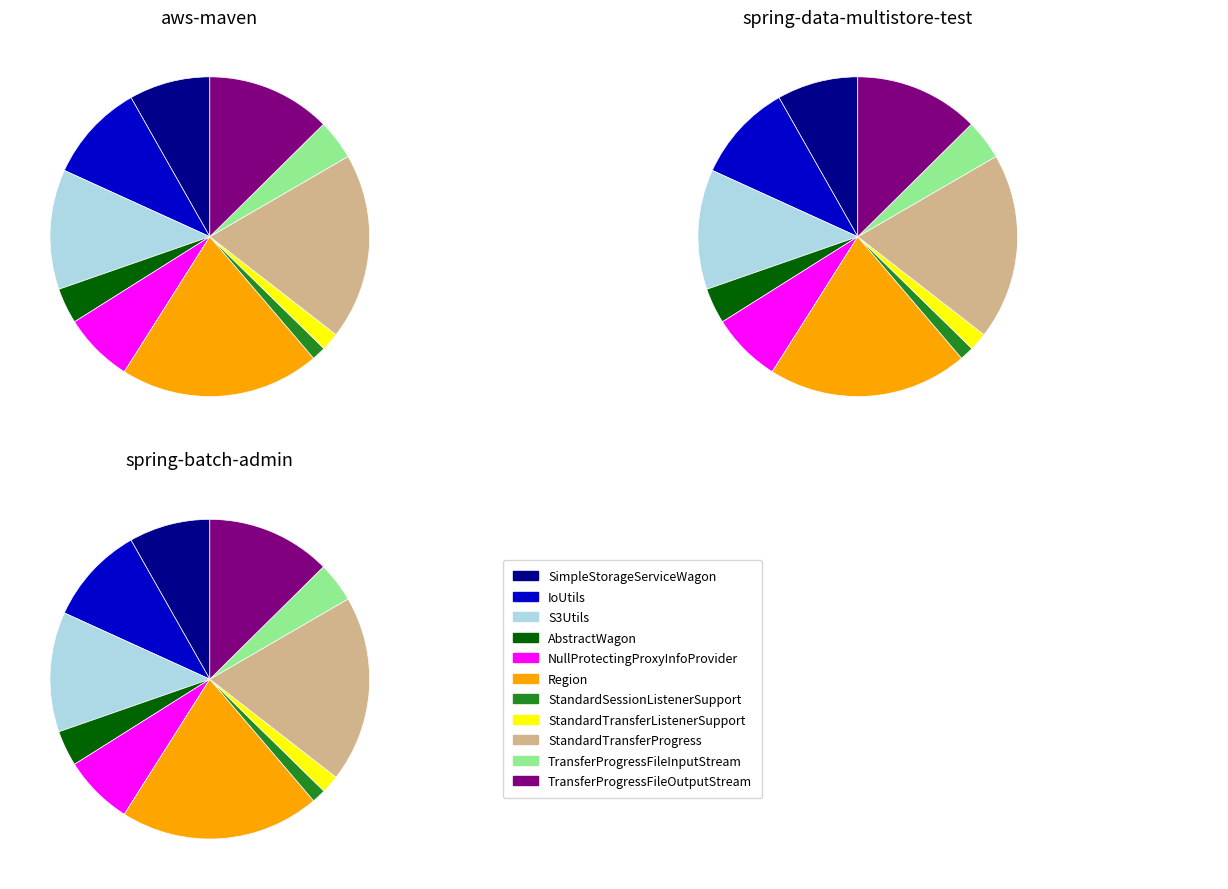

Which series has the widest spread of values?

aws-maven